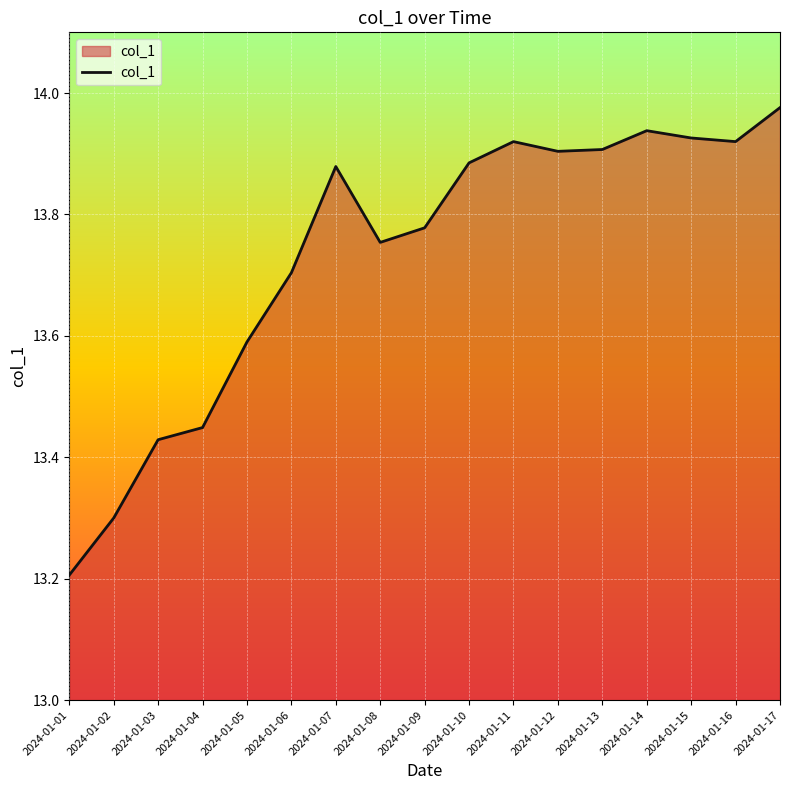

Approximately how many times larger is the value at 2024-01-14 compared to 2024-01-05?

1.0